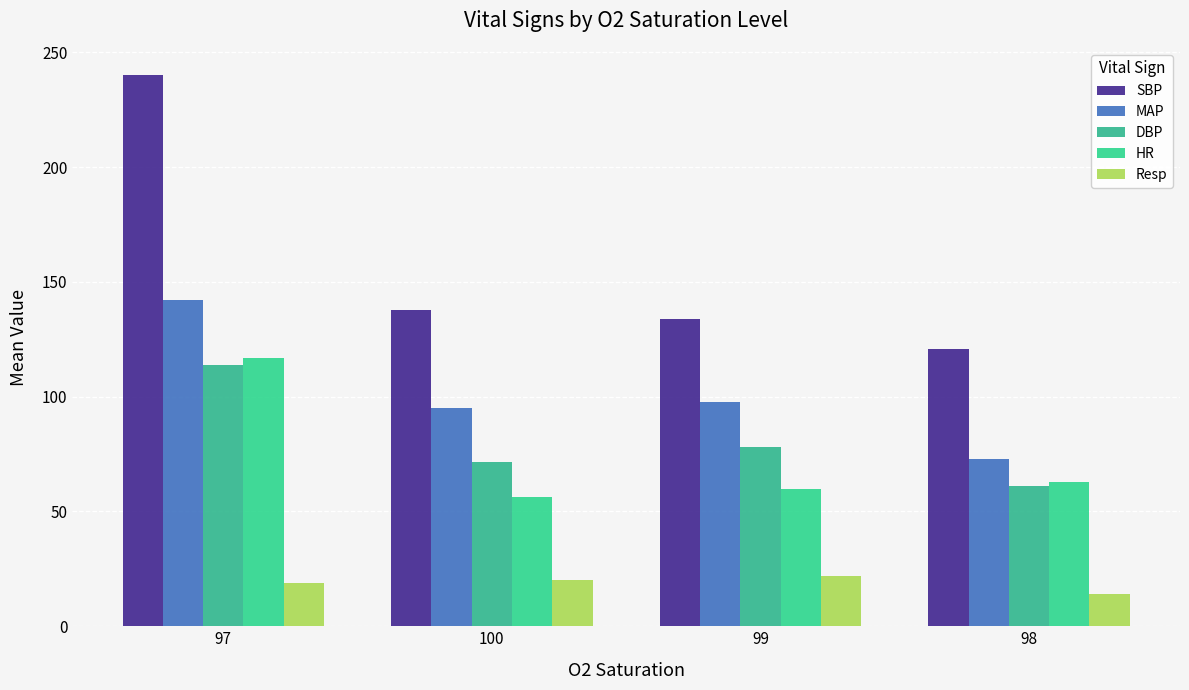

Are the bars horizontal?

No